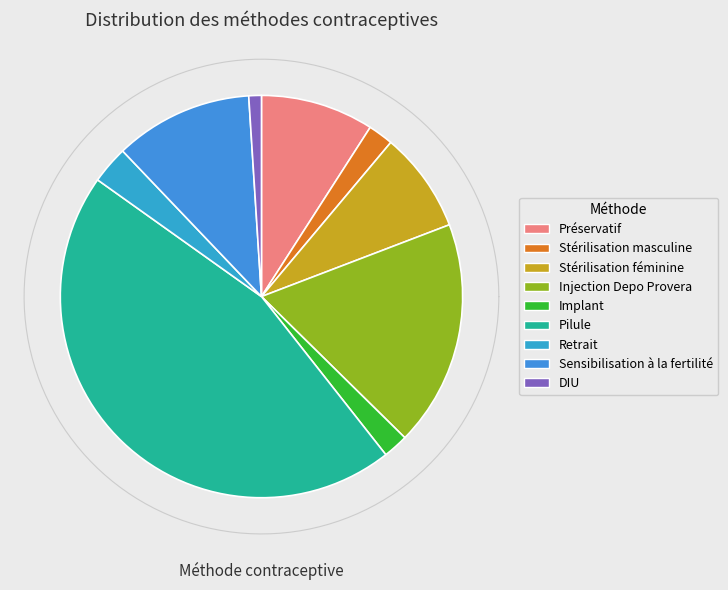

Which category has the smallest portion of the pie?

DIU